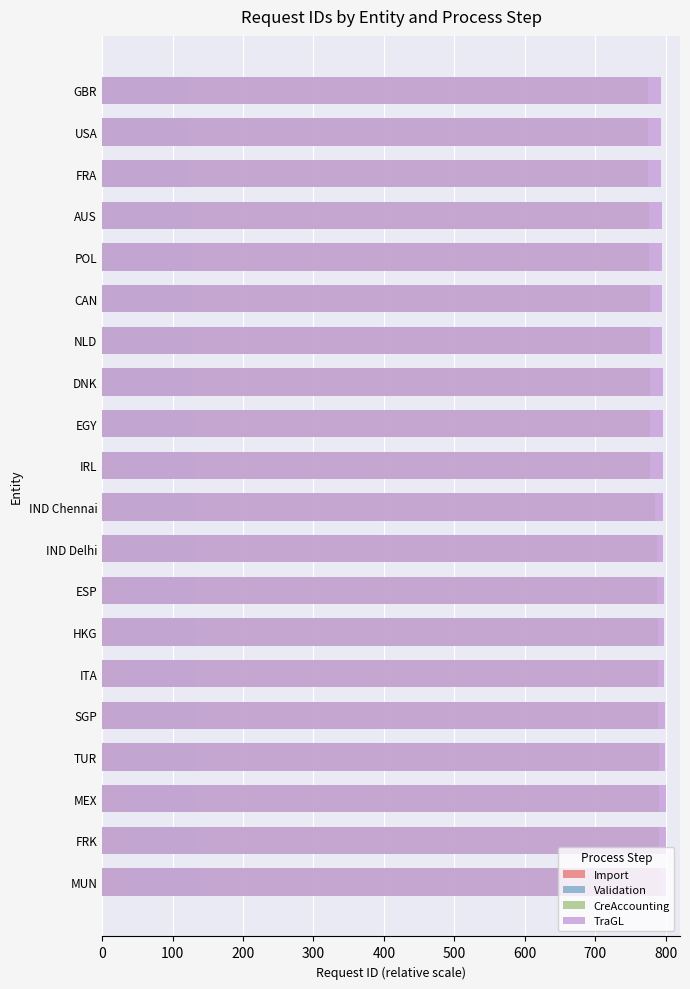

How many categories are shown in the chart?

20